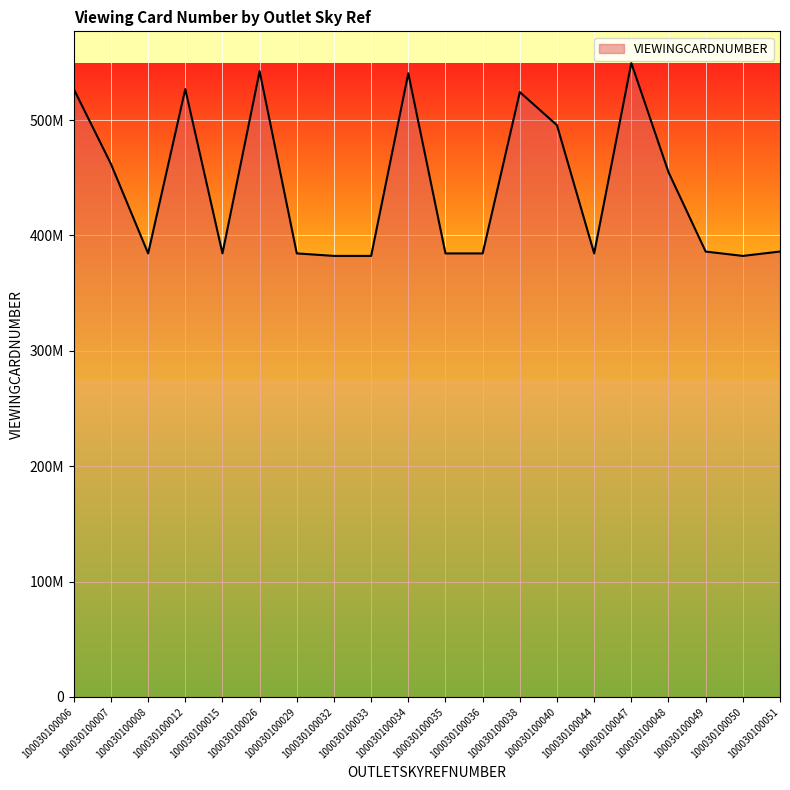

Is this an area chart (filled region under the line)?

Yes